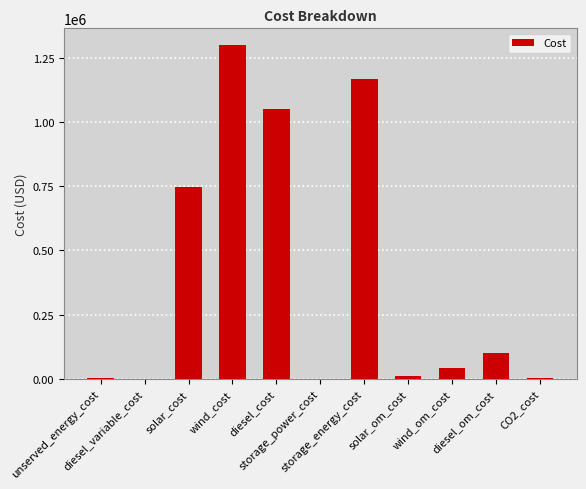

What is the difference between the values at storage_energy_cost and solar_cost?

420144